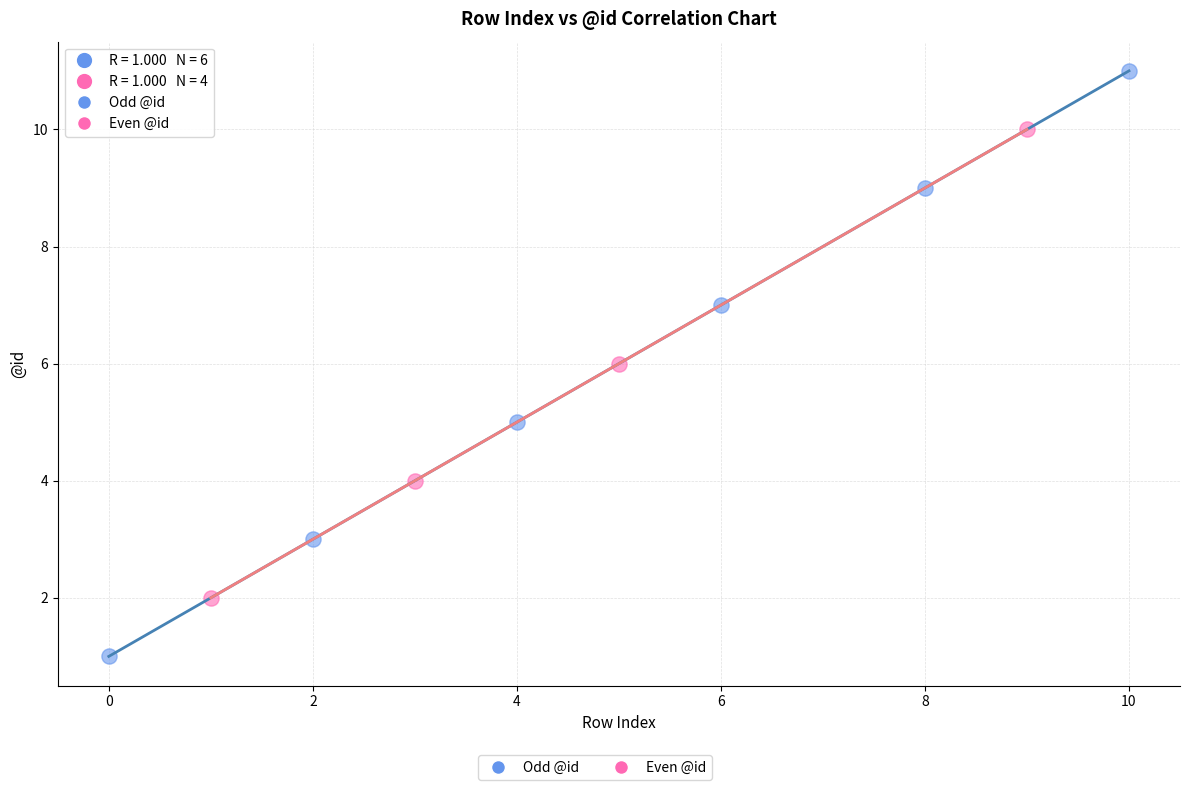

Which series contains the lowest Y value?

Odd @id